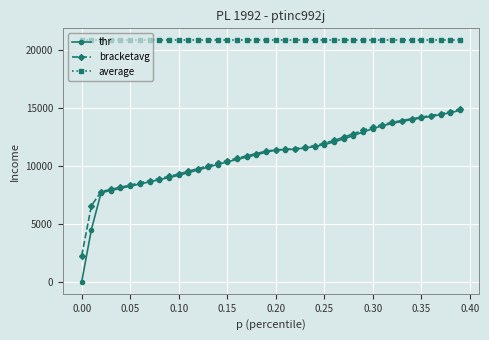

What is the value of the average point at the 6th from the left?

20783.7